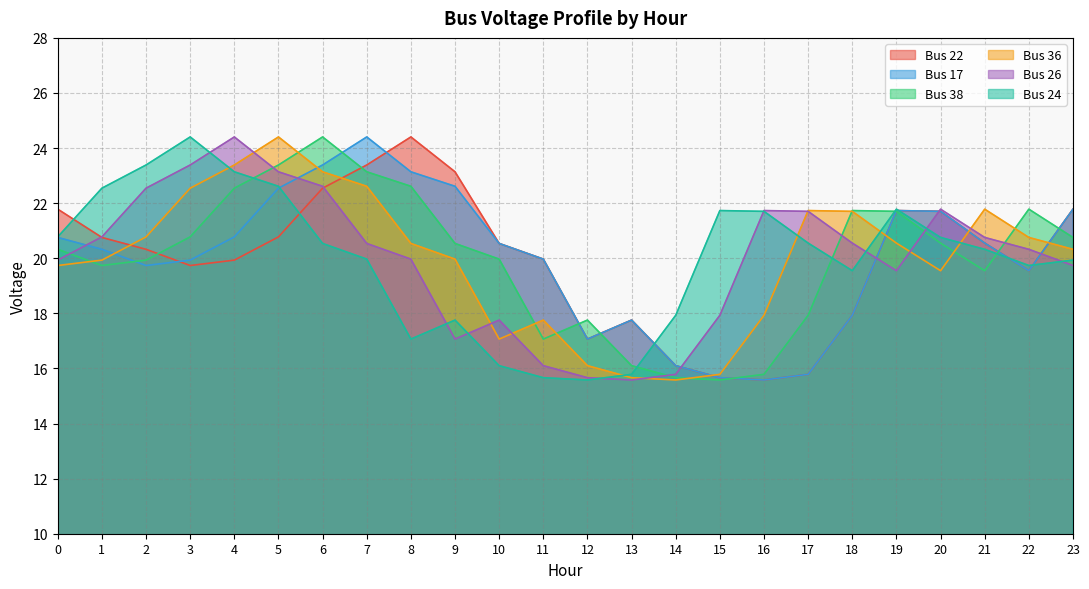

What is the value of the Bus 36 point at the 8th from the left?

22.6